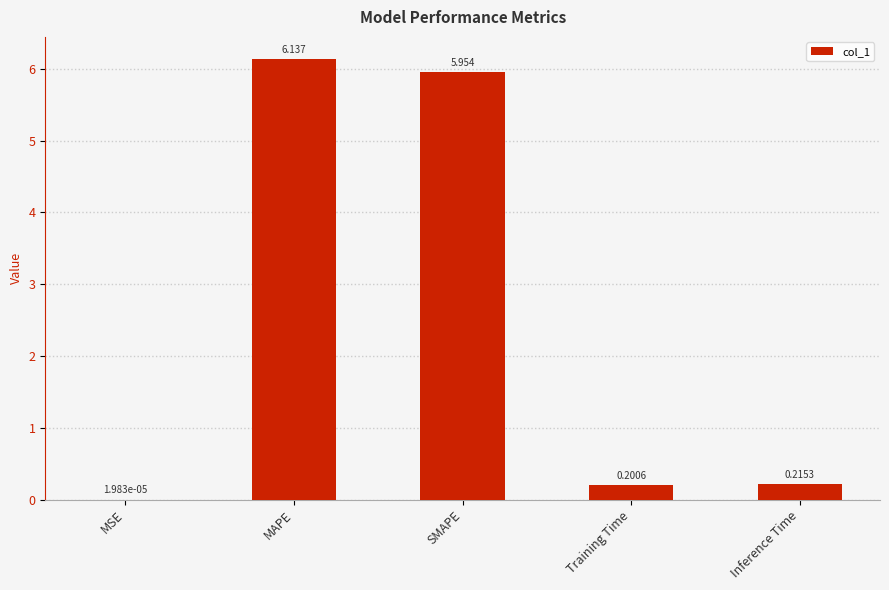

Count the number of categories in the chart.

5